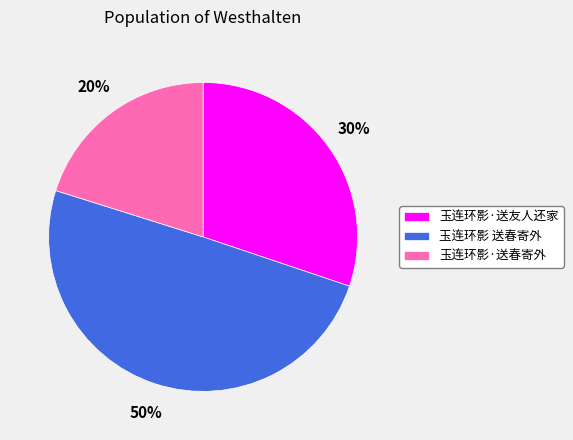

True or false: 玉连环影 送春寄外 accounts for 60% of the total.

False